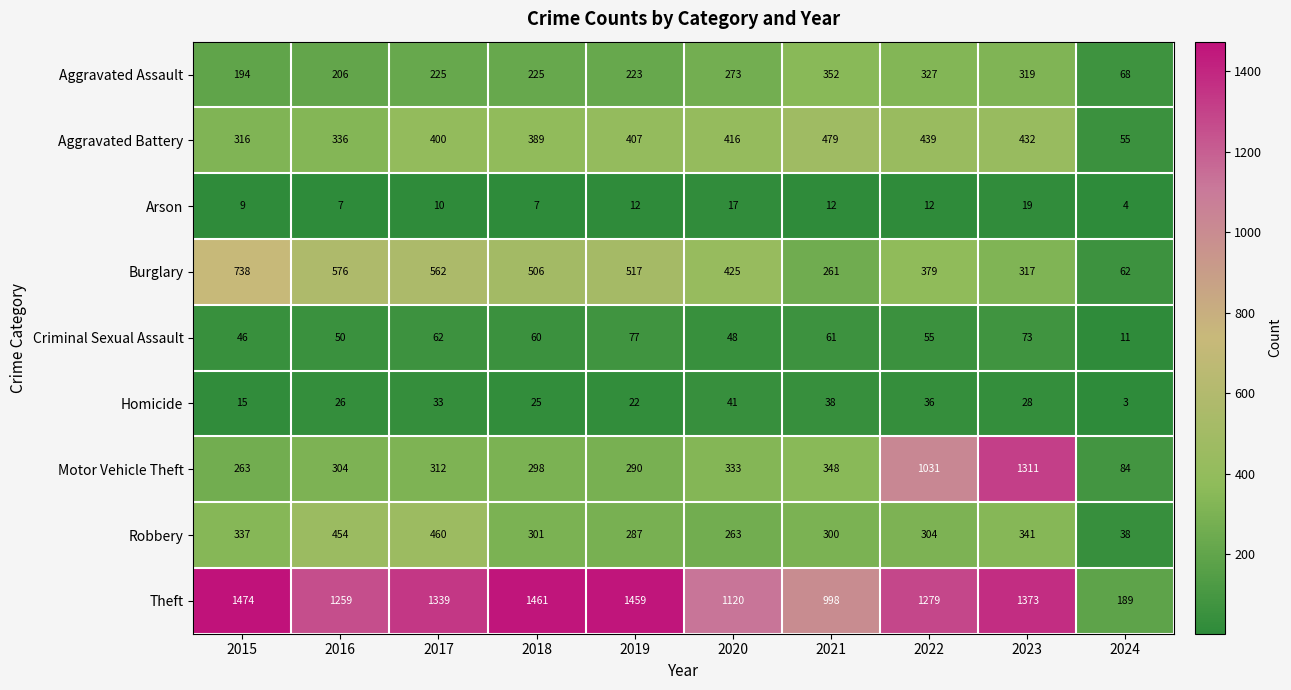

What is the average value of the Homicide series?

27